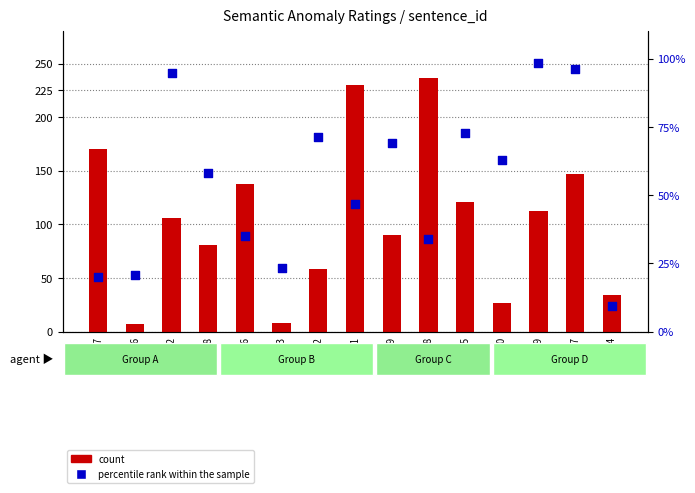

At which category is the sum across all series the highest?

G121